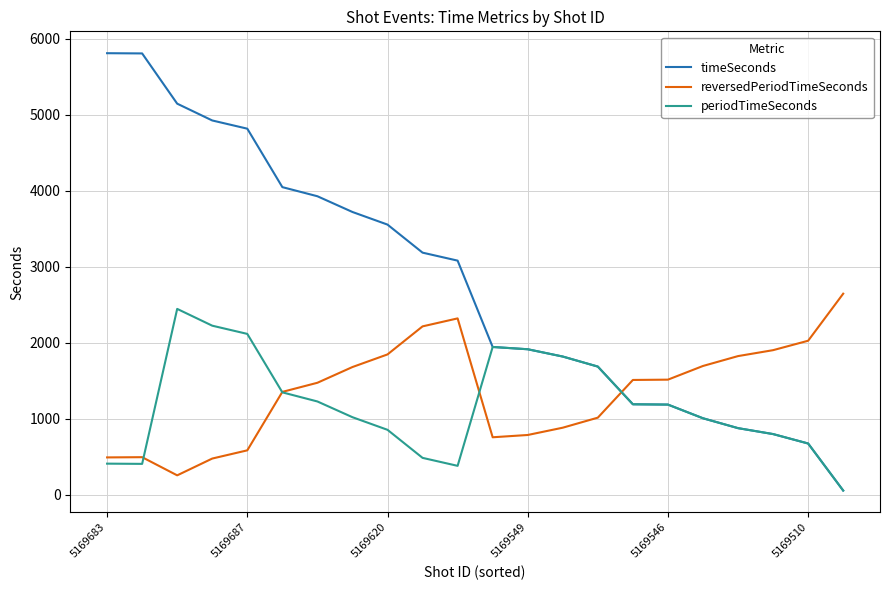

After their last crossing, which series has the higher values: timeSeconds or reversedPeriodTimeSeconds?

reversedPeriodTimeSeconds